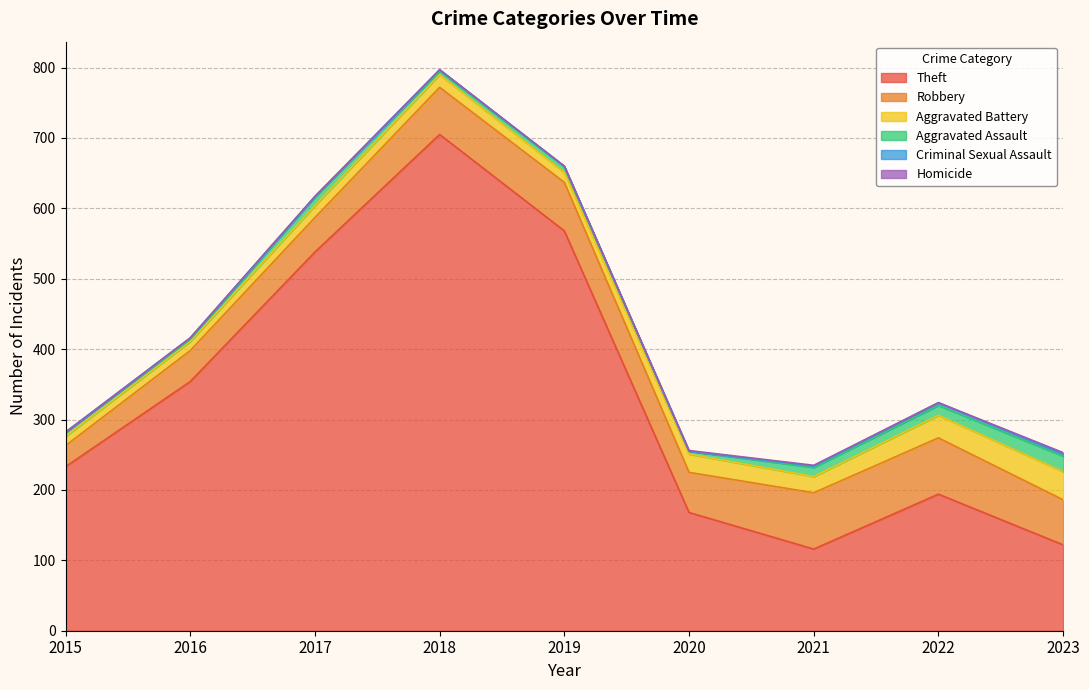

True or false: Criminal Sexual Assault and Aggravated Battery cross at least once.

False